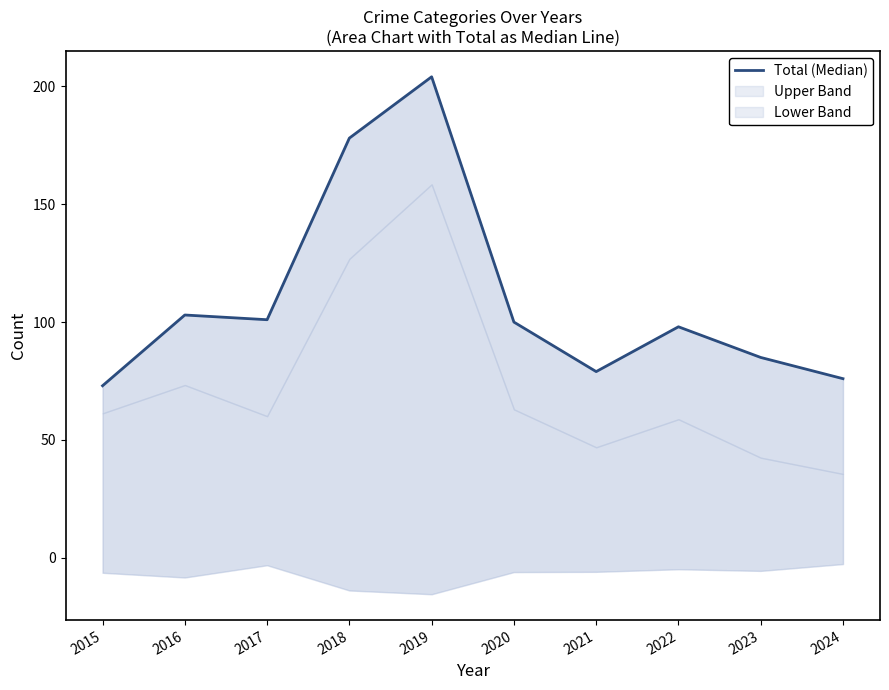

What is the change in value from 2020 to 2024?

-24